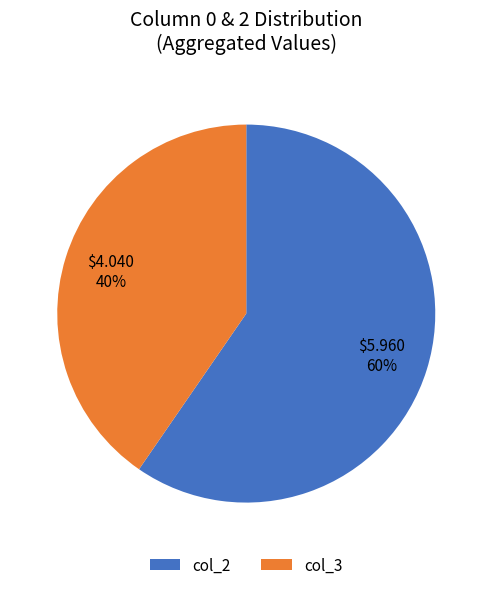

Approximately how many times larger is the value at col_2 compared to col_3?

1.5